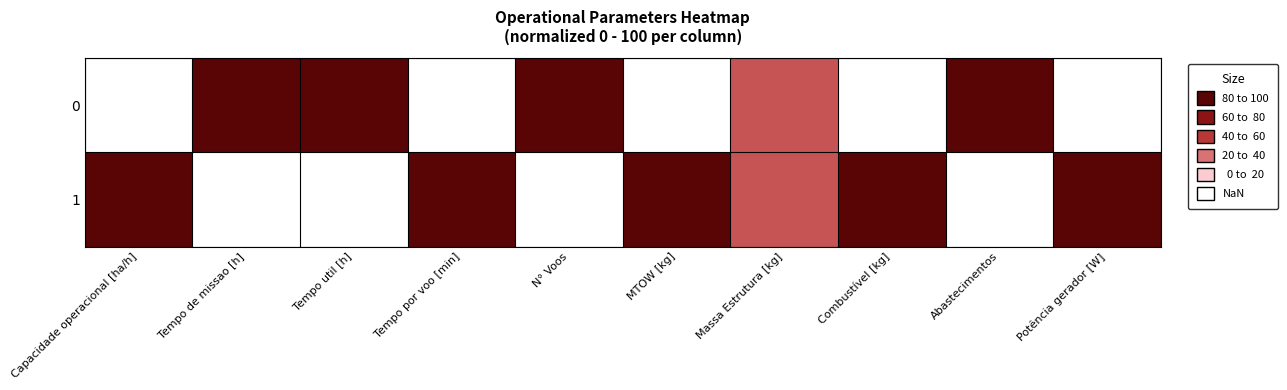

List the series in order of their peak value, highest first.

0, 1